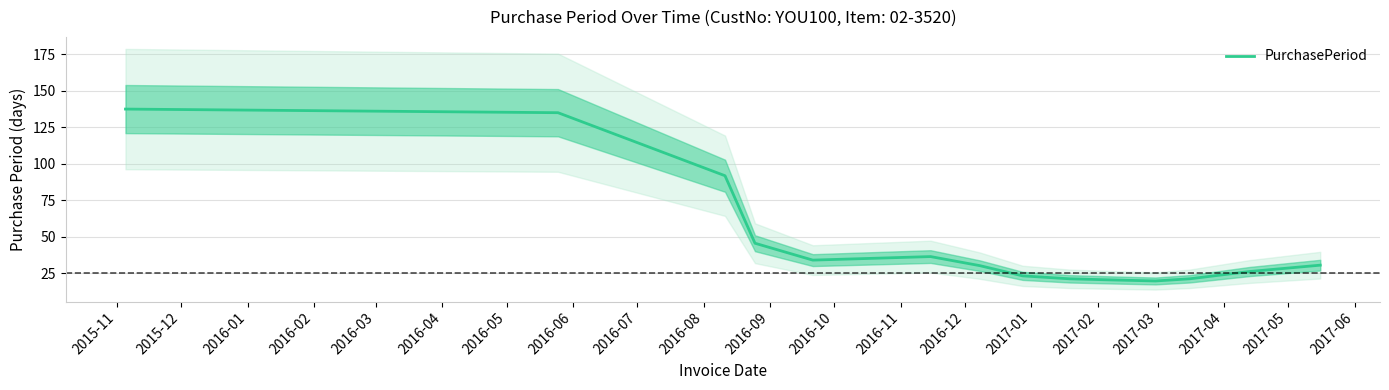

What is the minimum value for PurchasePeriod?

19.6